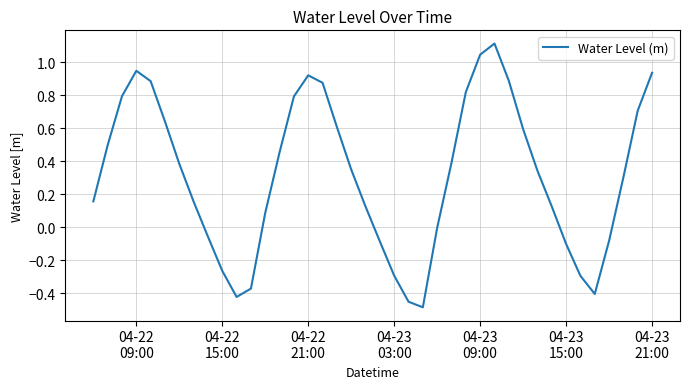

What is the greatest value displayed?

1.1